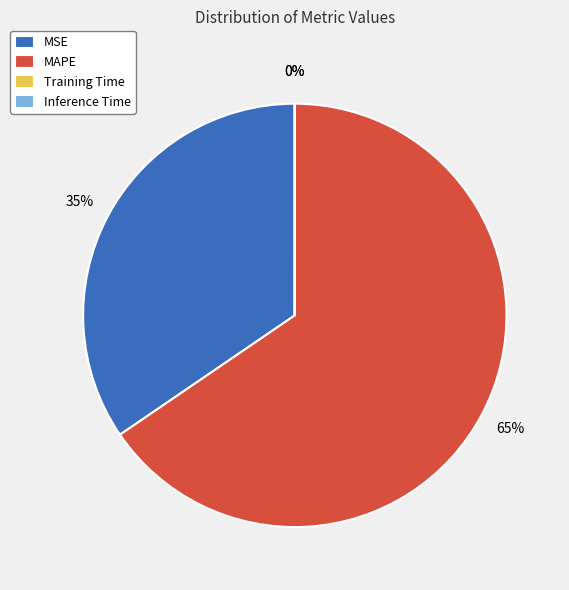

The MAPE slice represents 65% of the pie. True or false?

True